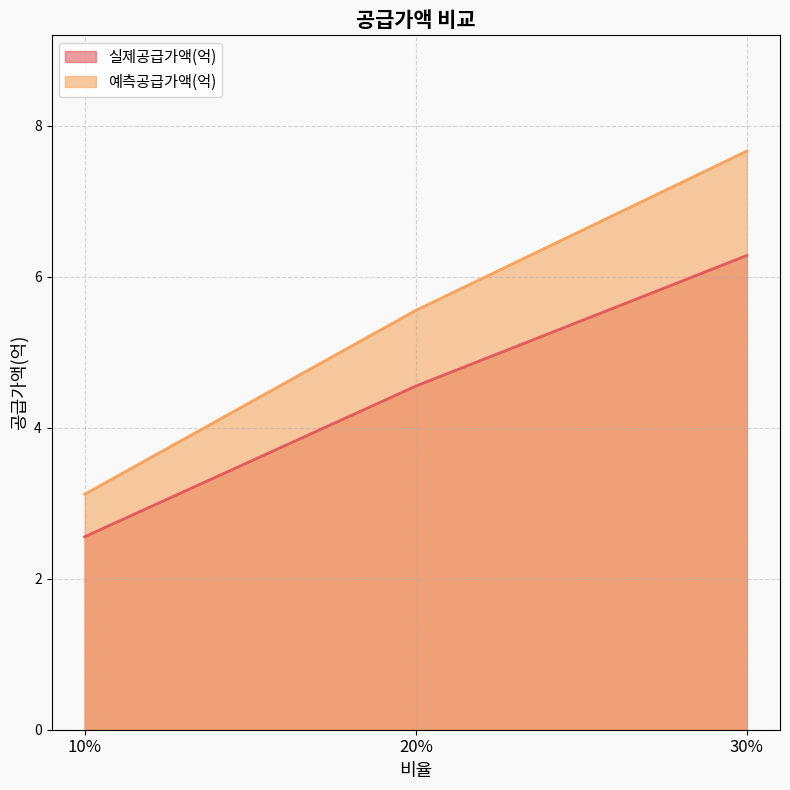

What position from the right is 10%?

3